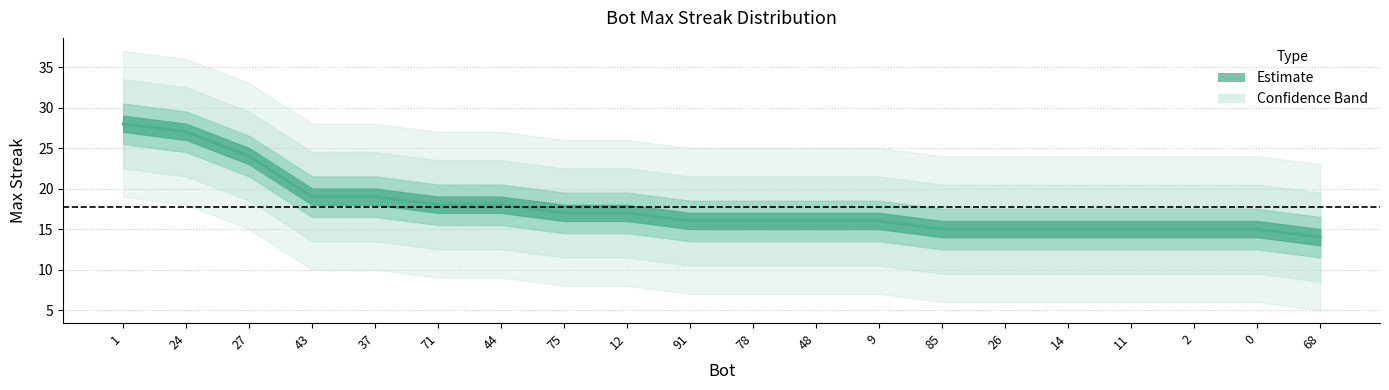

Which label corresponds to the largest value in the chart?

1